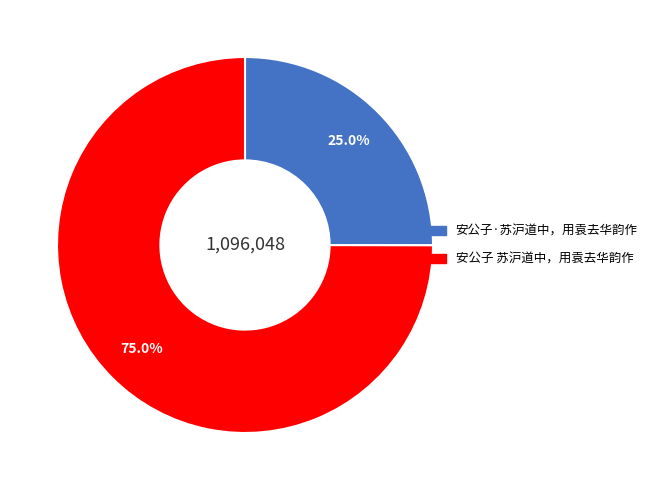

Which slice is the smallest?

安公子·苏沪道中，用袁去华韵作